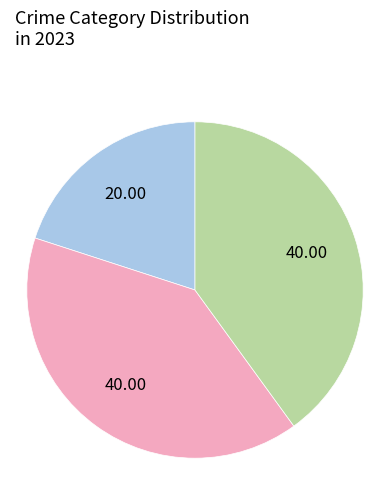

How many slices are in this pie chart?

3